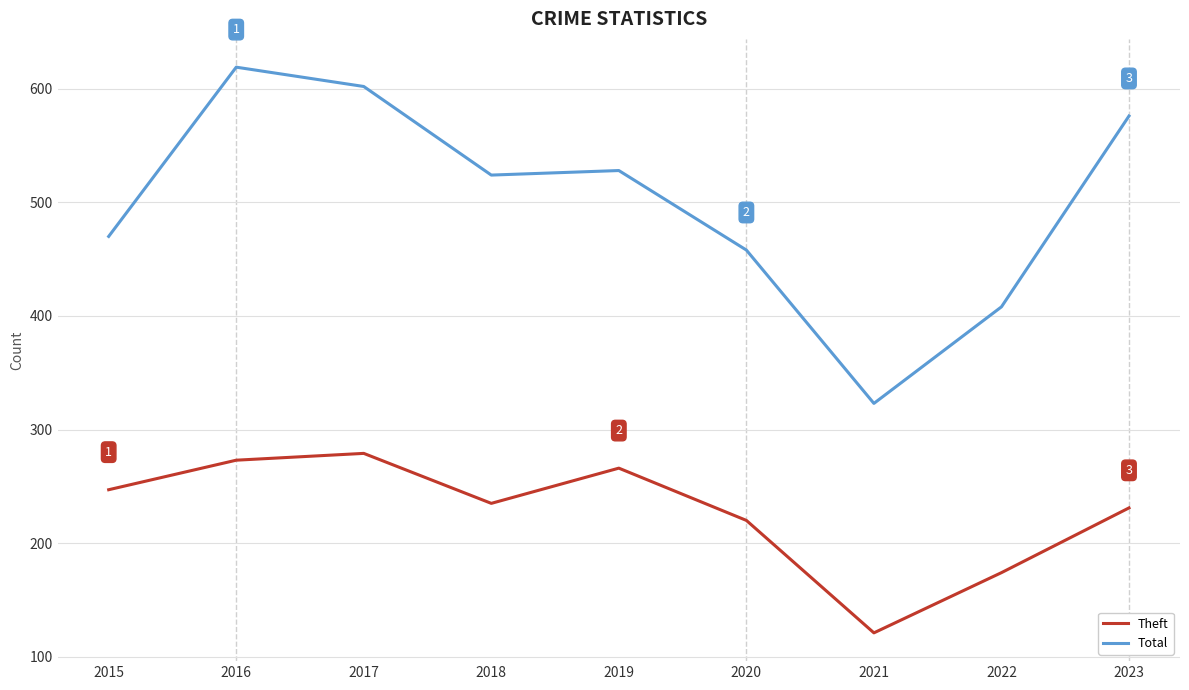

Reading right to left, what are all the values shown in this chart?

Theft: 2023=231	2022=174	2021=121	2020=220	2019=266	2018=235	2017=279	2016=273	2015=247
Total: 2023=576	2022=408	2021=323	2020=458	2019=528	2018=524	2017=602	2016=619	2015=470